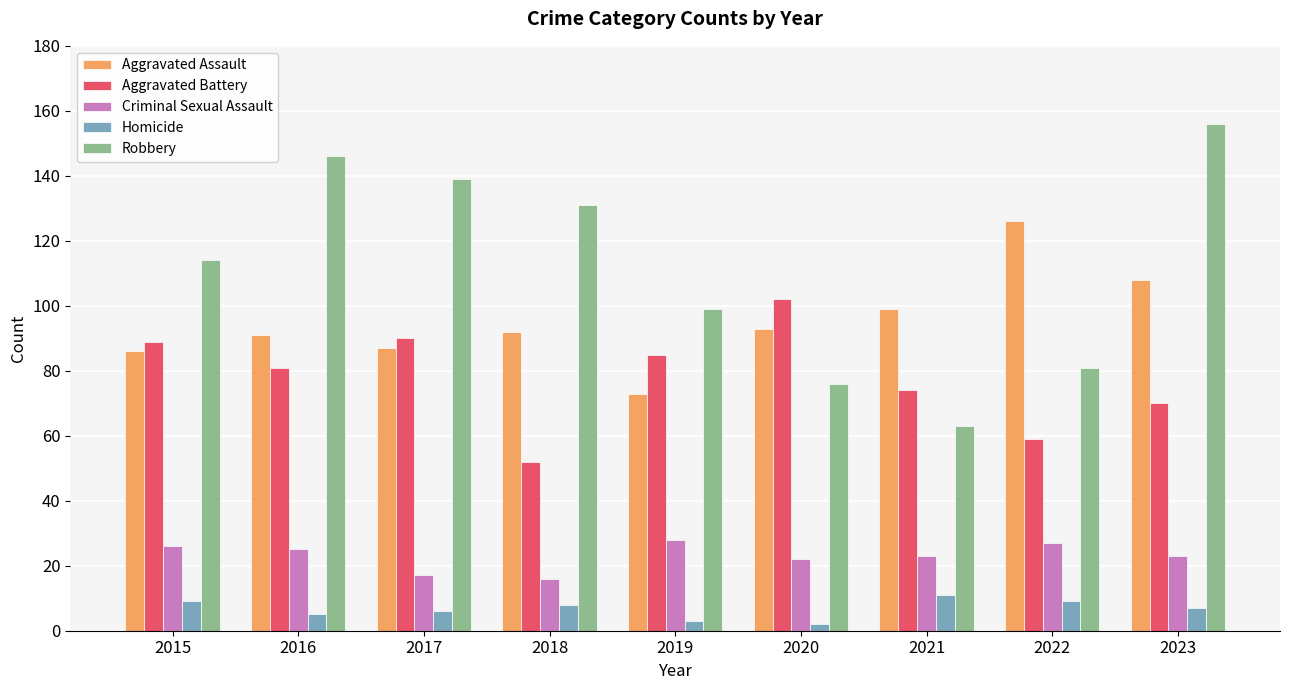

Rank the series at 2022 from lowest to highest value.

Homicide, Criminal Sexual Assault, Aggravated Battery, Robbery, Aggravated Assault